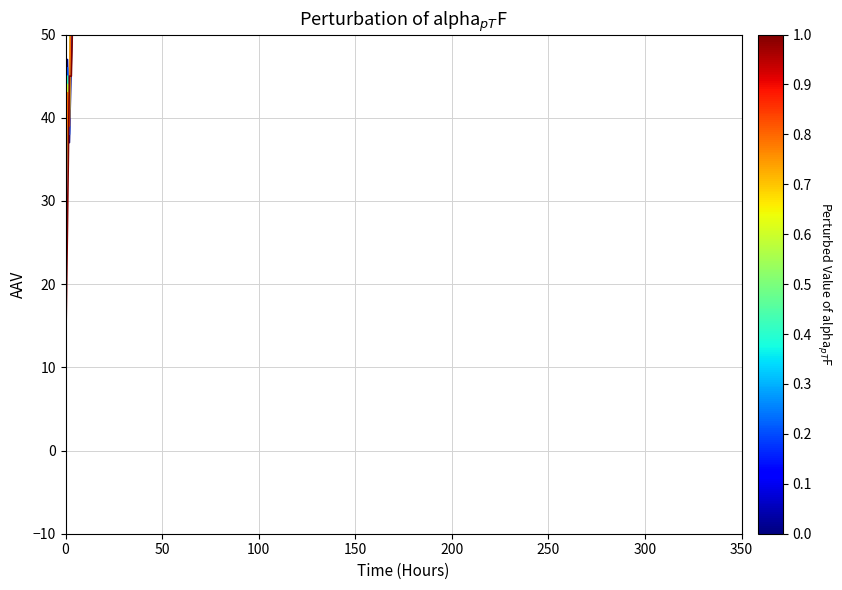

What is the spread (max minus min) of values at 18?

42